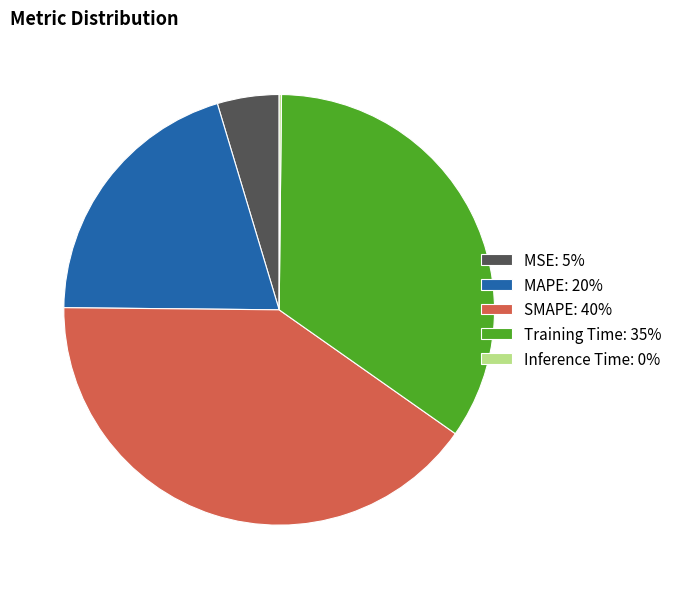

Do MSE: 5% and SMAPE: 40% together represent more than half of the pie?

No